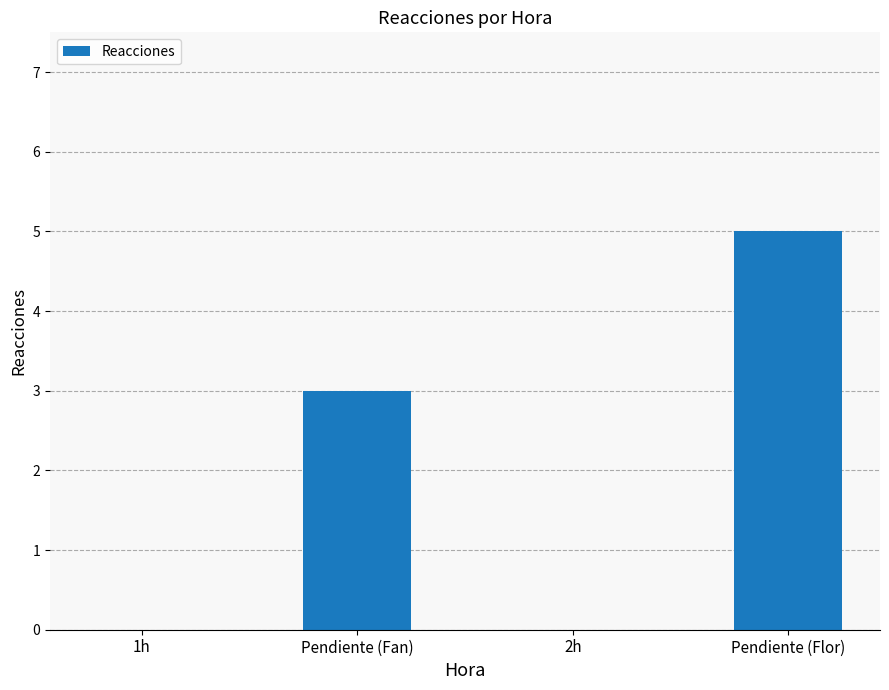

Reading left to right, list all the values displayed in this chart.

1h=0	Pendiente (Fan)=3	2h=0	Pendiente (Flor)=5